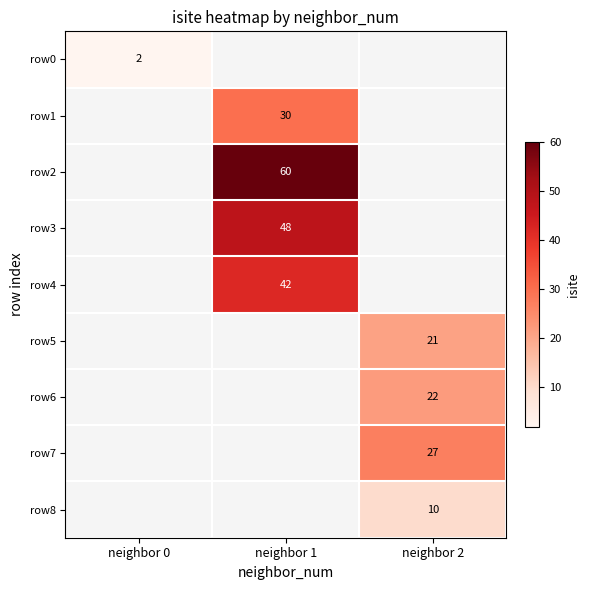

Is the value of row1 at neighbor 1 greater than the value of row5 at neighbor 2?

Yes